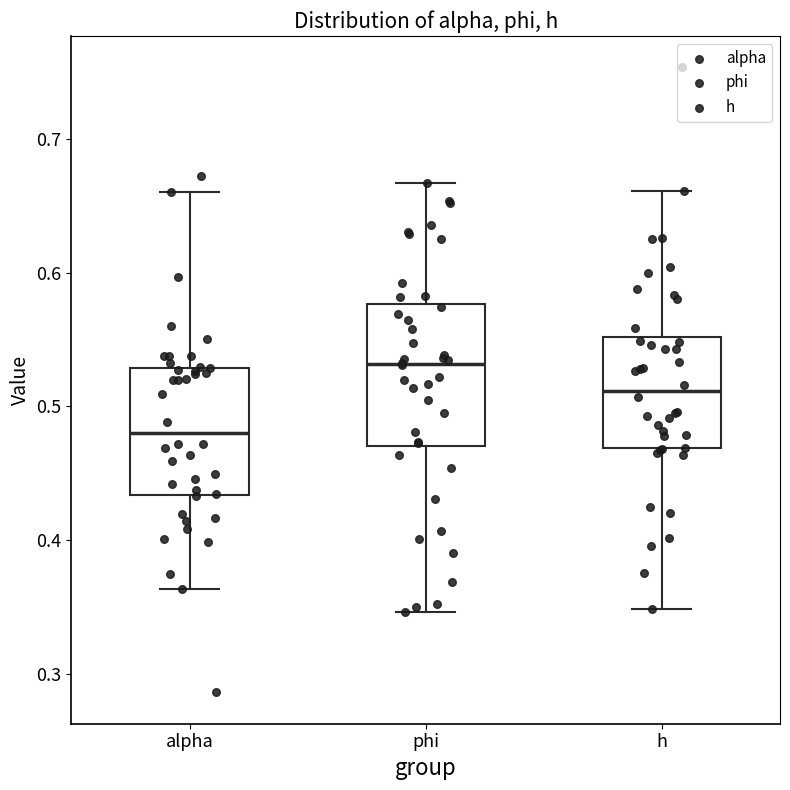

Reading left to right, transcribe this box plot: for each box, give where its median line is, the range the box spans, and where its two whiskers end, as read against the y-axis. The values are not printed on the chart, so give them approximately, as read against the axis.

alpha: median 0.48, box 0.43 to 0.53, whiskers 0.36 to 0.66
phi: median 0.53, box 0.47 to 0.58, whiskers 0.35 to 0.67
h: median 0.51, box 0.47 to 0.55, whiskers 0.35 to 0.66